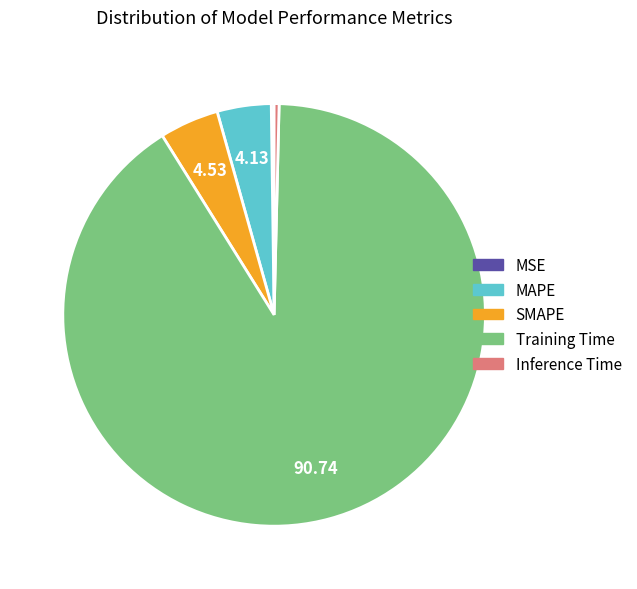

Which slice is the largest?

Training Time